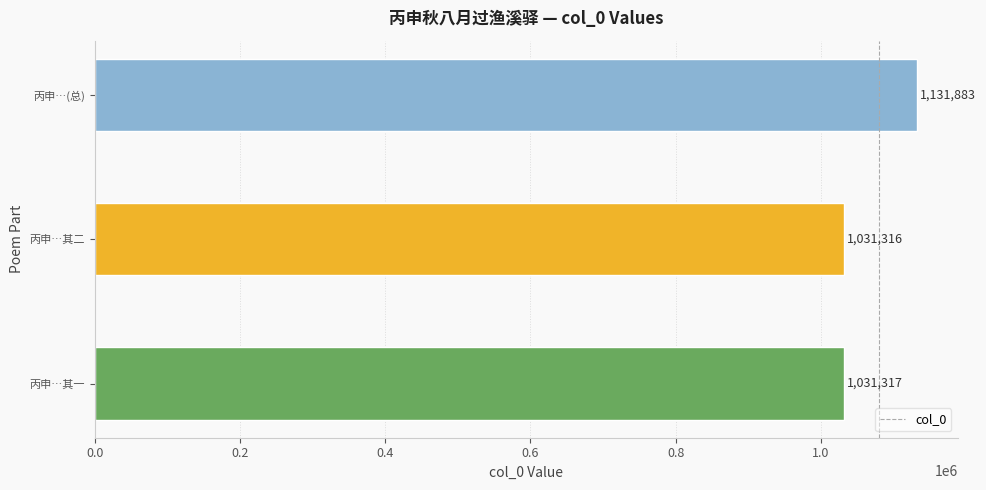

How many categories are shown in the chart?

3